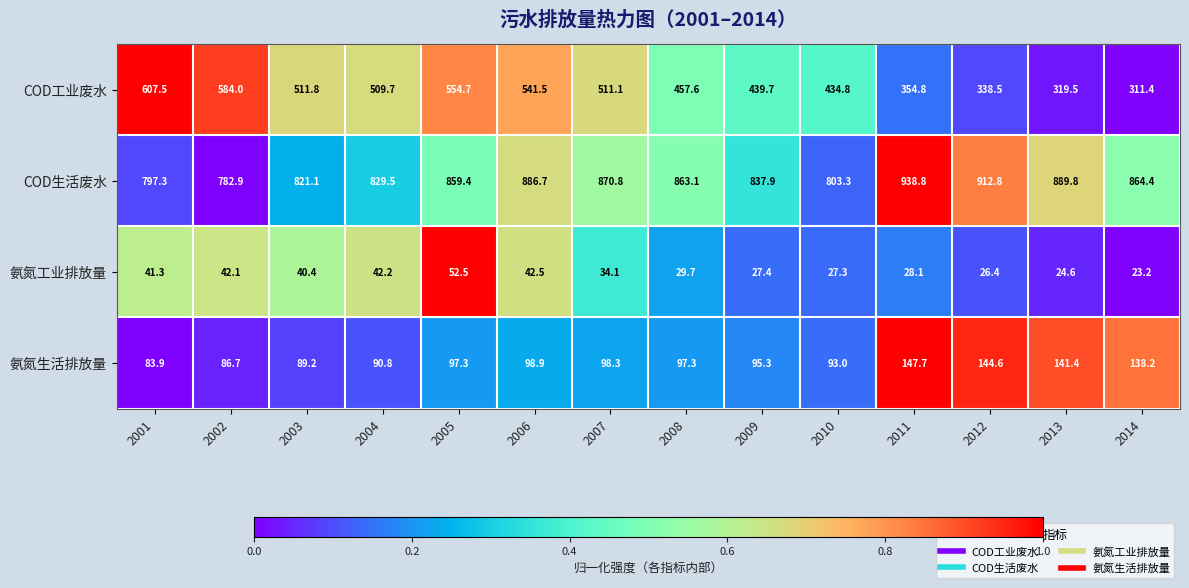

What is the sum of all COD生活废水 values?

11957.8